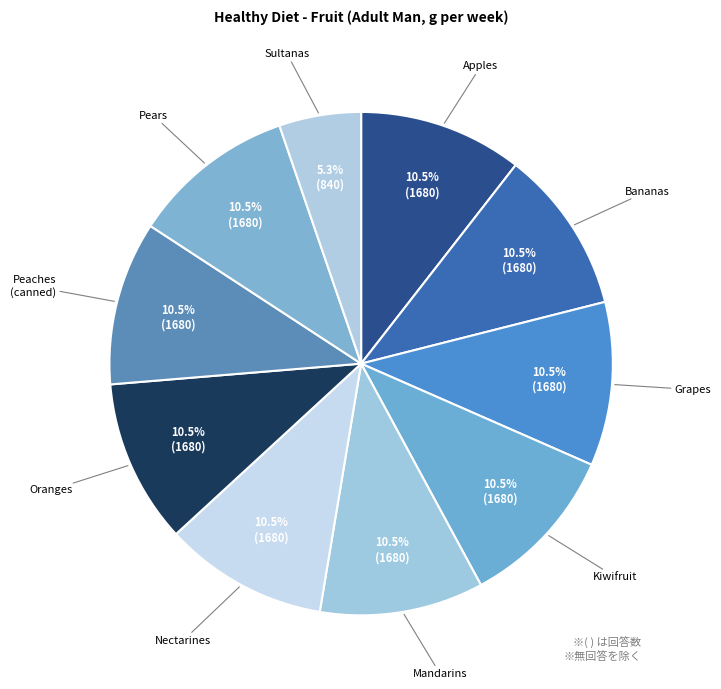

Which category has the smallest portion of the pie?

Sultanas, dried